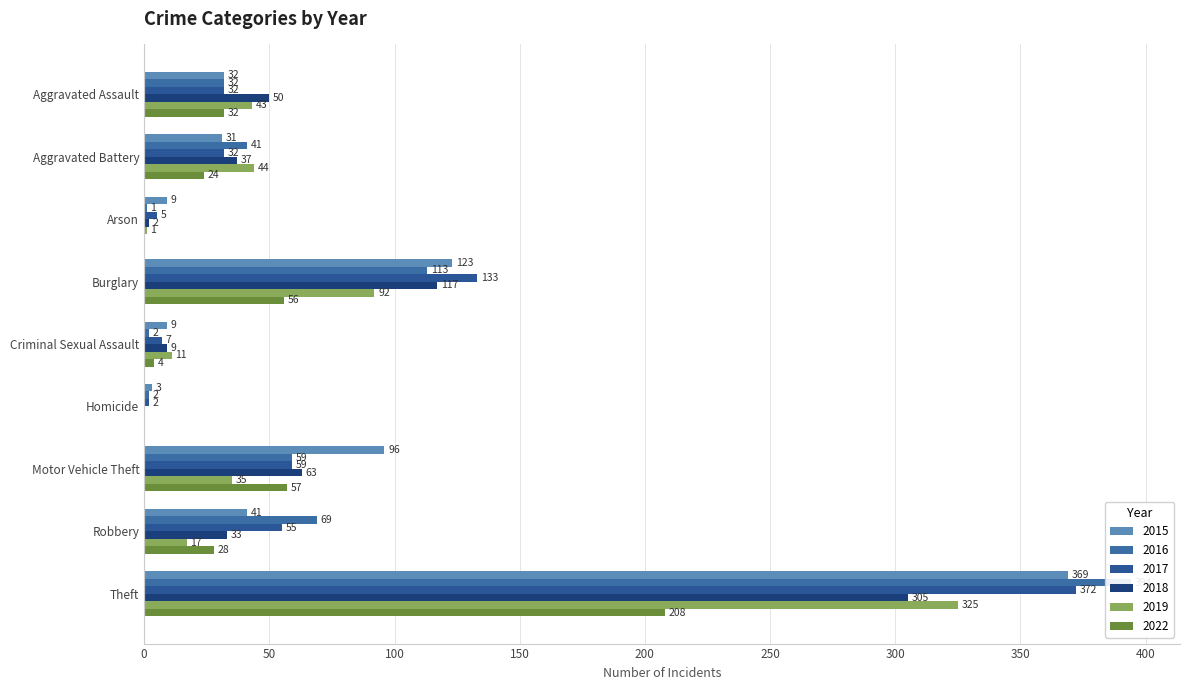

How many data points does each series have?

9